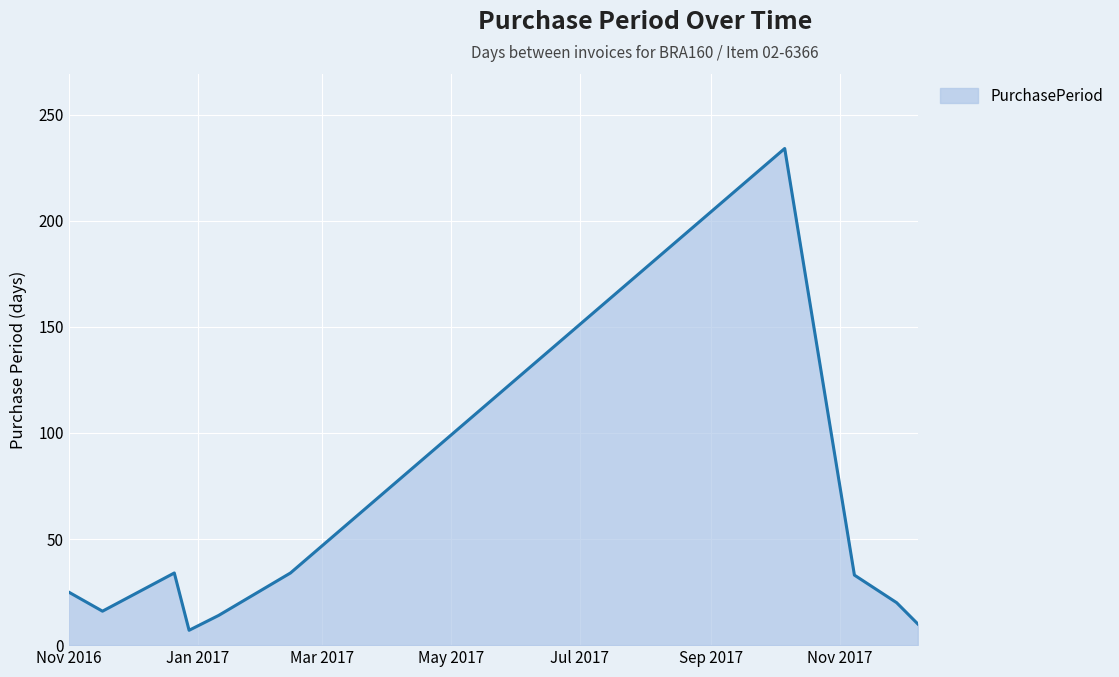

Does the chart have visible grid lines?

Yes